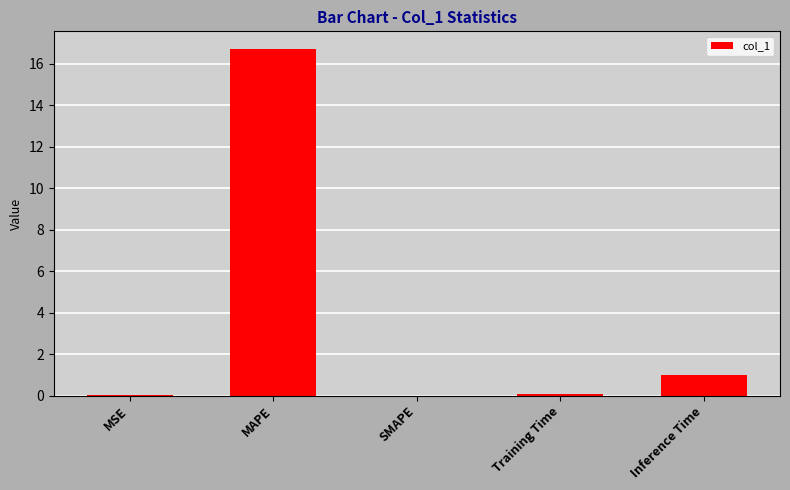

The chart shows a value of 0.1 at Training Time. True or false?

True